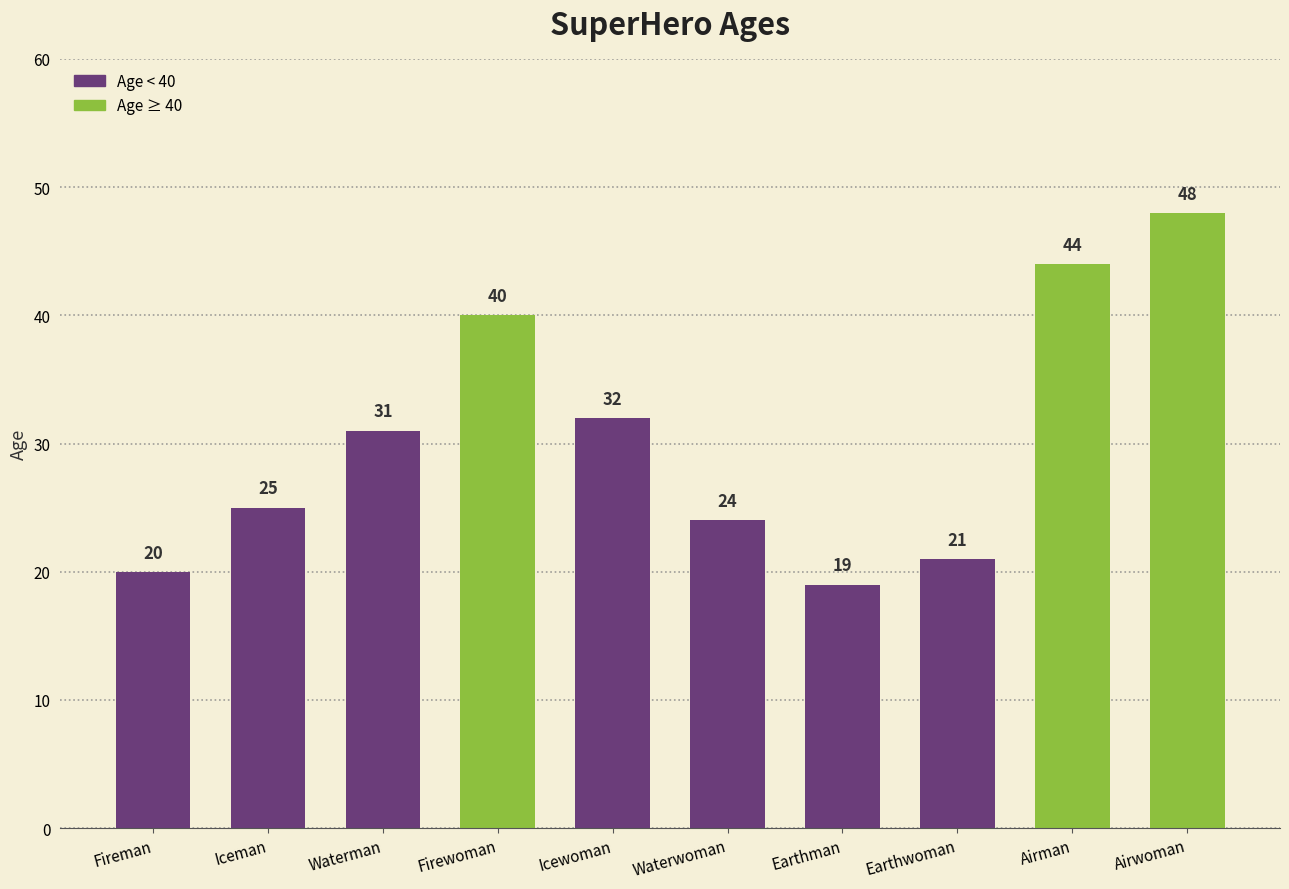

What is the label of the 1st bar from the left?

Fireman